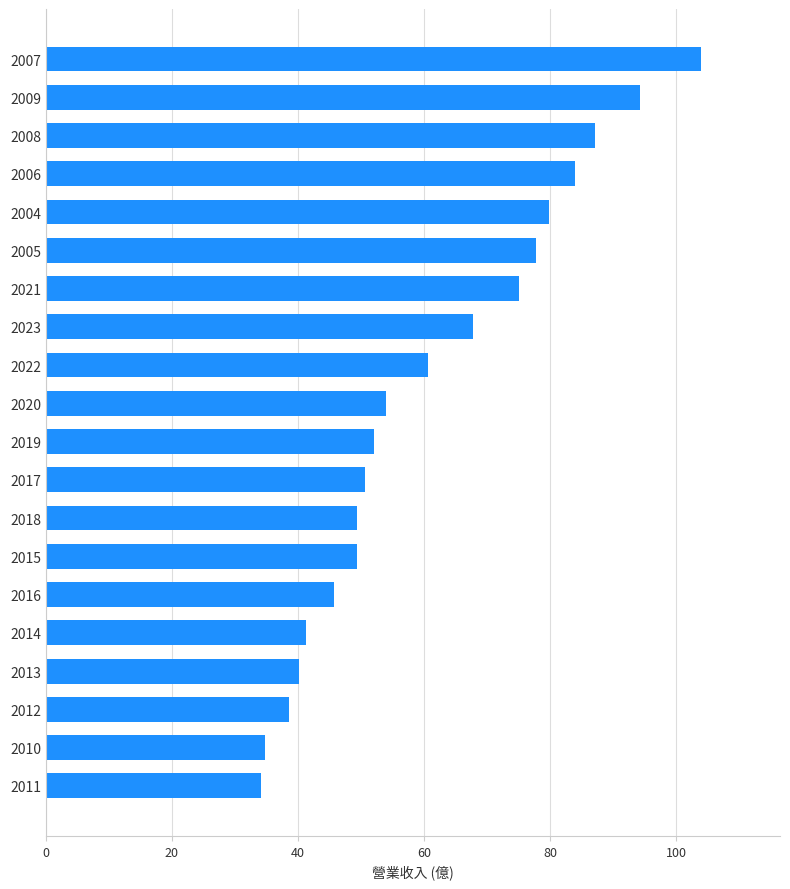

What is the sum of all values?

1220.1